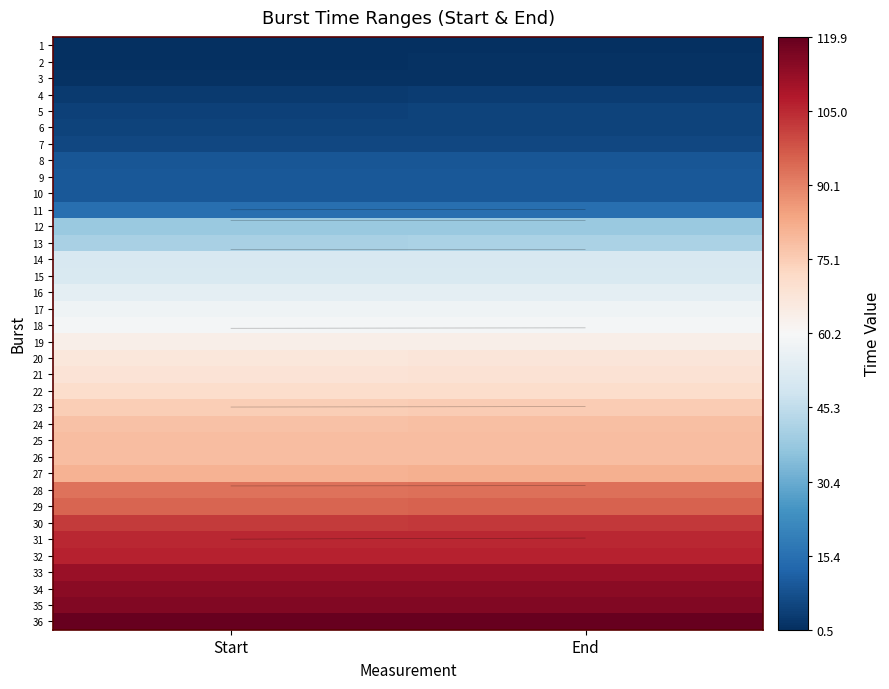

Rank the series by their maximum value, from highest to lowest.

36, 35, 34, 33, 32, 31, 30, 29, 28, 27, 26, 25, 24, 23, 22, 21, 20, 19, 18, 17, 16, 15, 14, 13, 12, 11, 10, 9, 8, 7, 5, 6, 4, 3, 2, 1